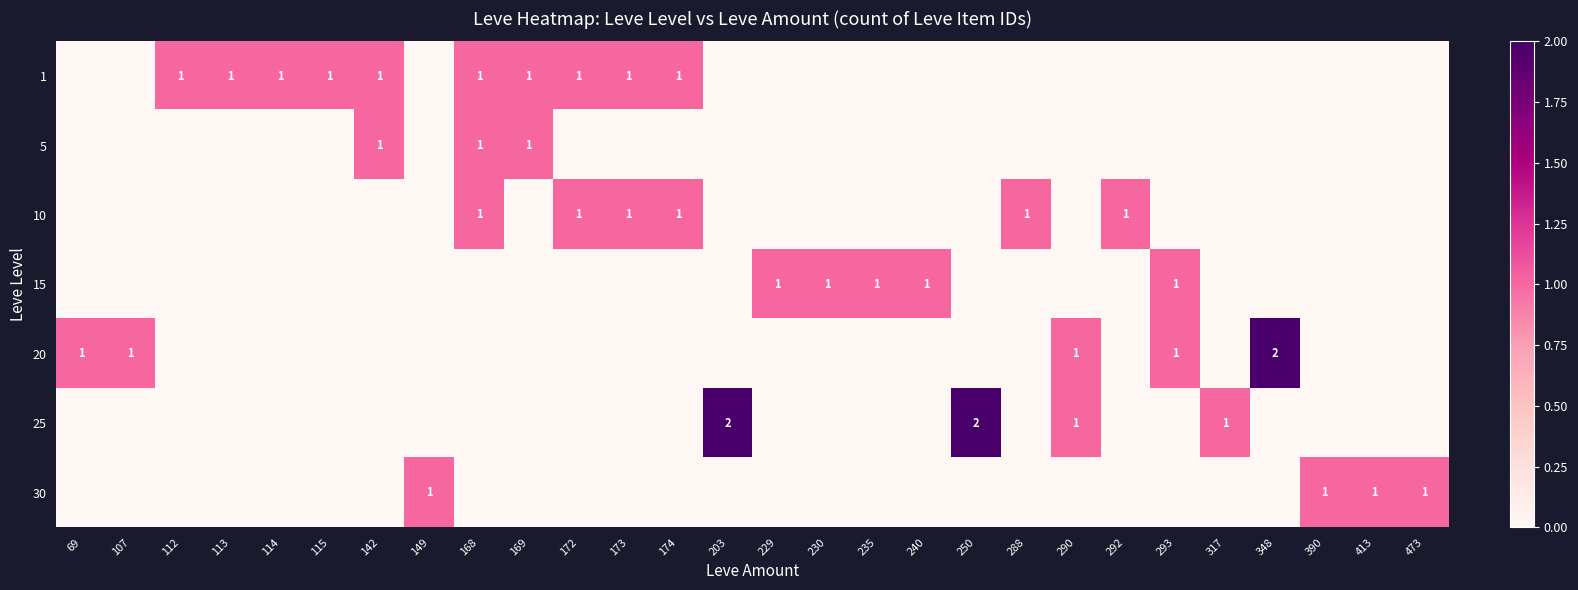

The 25 series shows 1 at 203. True or false?

False